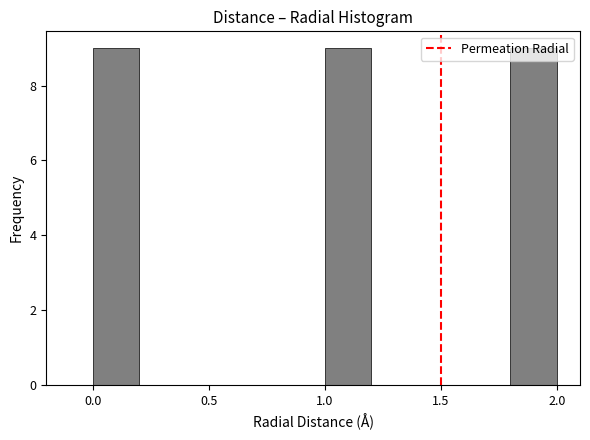

Reading left to right, list every bar in this chart as the range it spans on the x-axis followed by its height. The values are not printed on the chart, so give them approximately, as read against the axis.

0.0 to 0.2: 9
0.2 to 0.4: 0
0.4 to 0.6: 0
0.6 to 0.8: 0
0.8 to 1.0: 0
1.0 to 1.2: 9
1.2 to 1.4: 0
1.4 to 1.6: 0
1.6 to 1.8: 0
1.8 to 2.0: 9